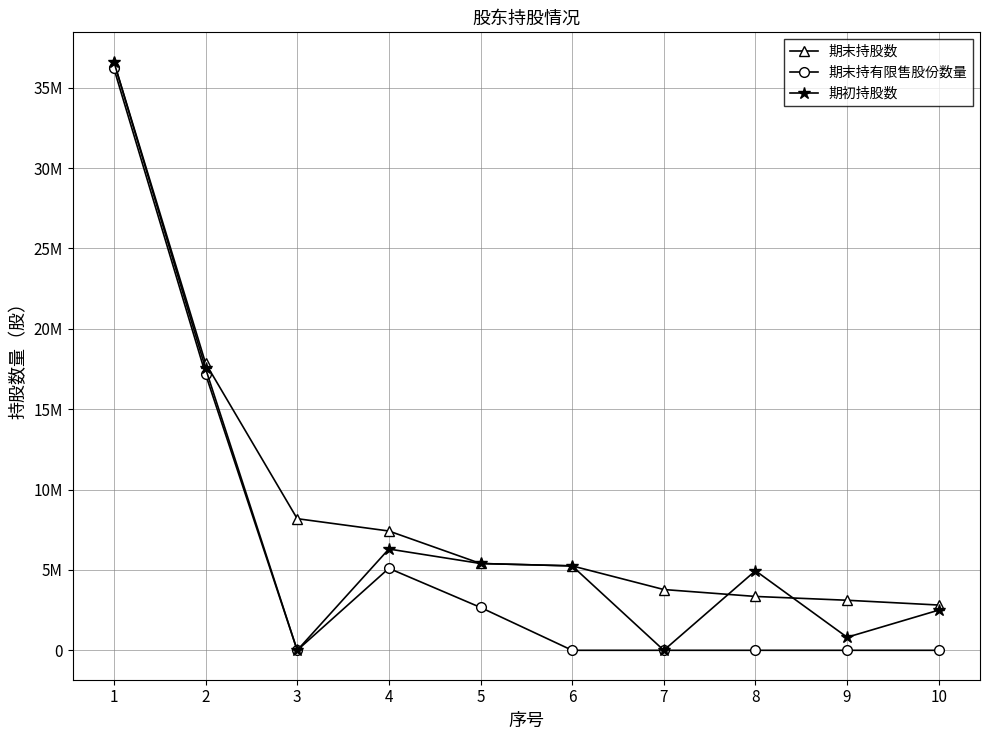

What is the highest value of the 期末持有限售股份数量 series?

36198350